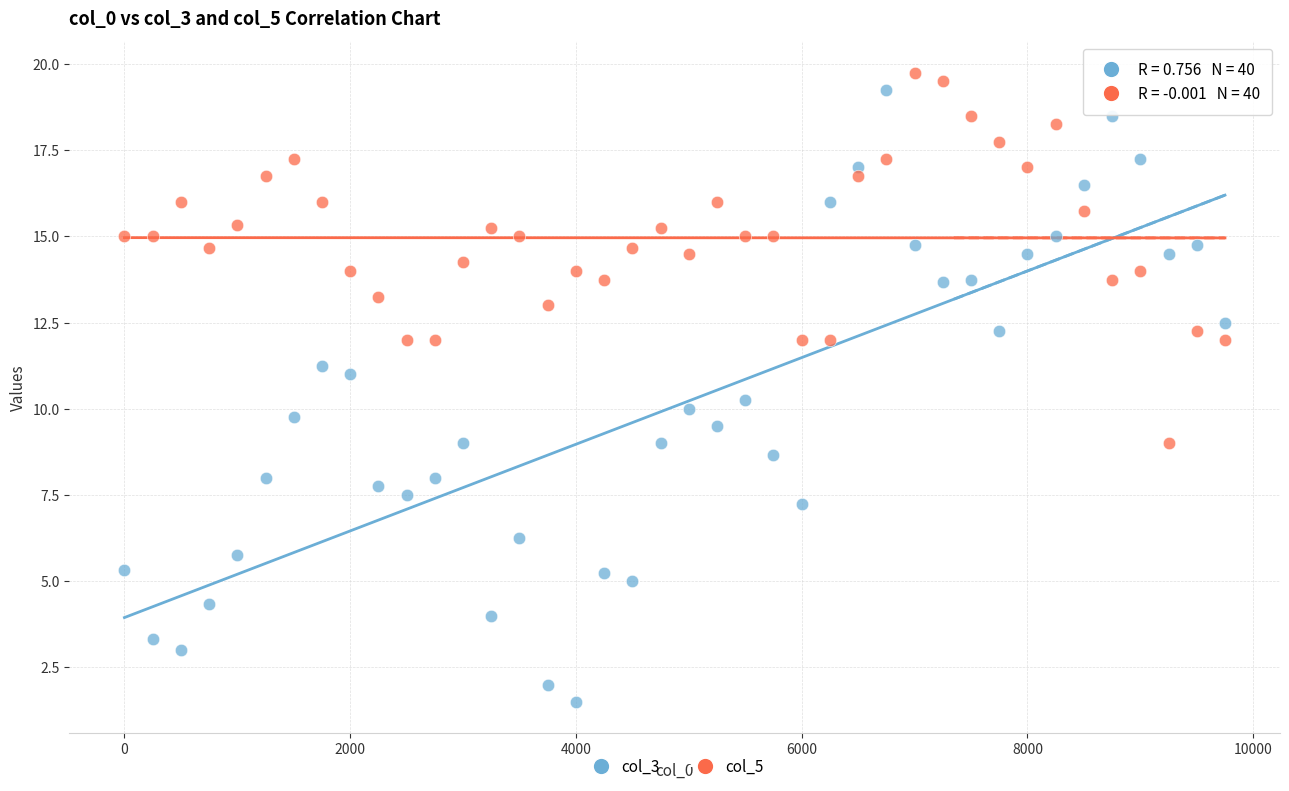

Across all data points, what is the range of X values (max minus min)?

9750.0